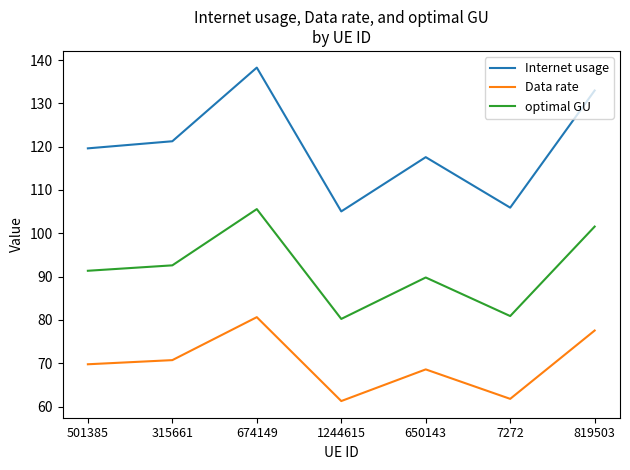

At which category does Data rate reach its first local peak?

674149